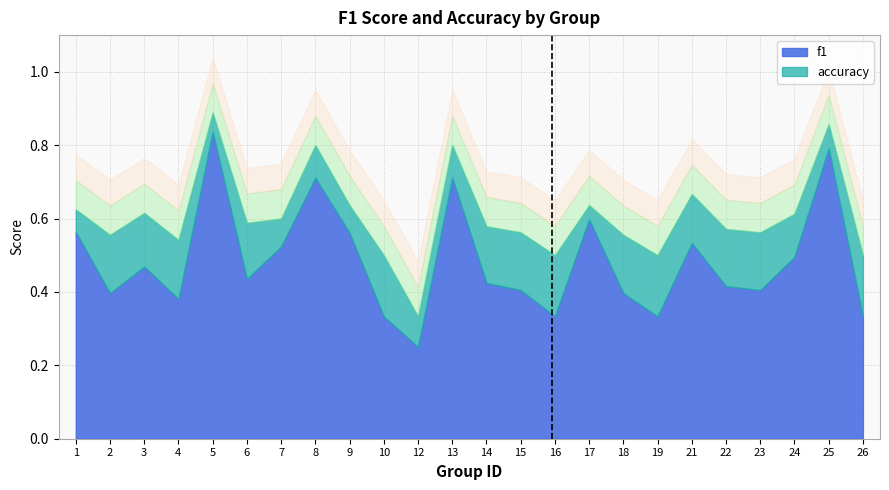

True or false: accuracy and f1 intersect in this chart.

False